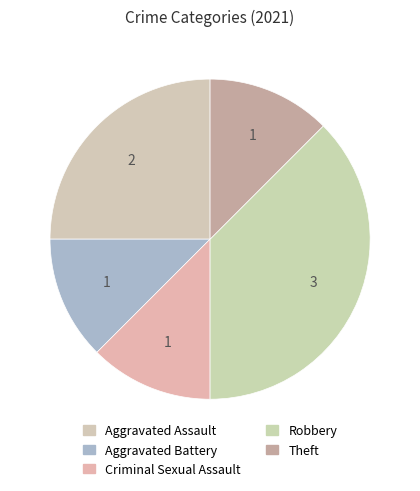

Do Aggravated Assault and Theft together represent more than half of the pie?

No